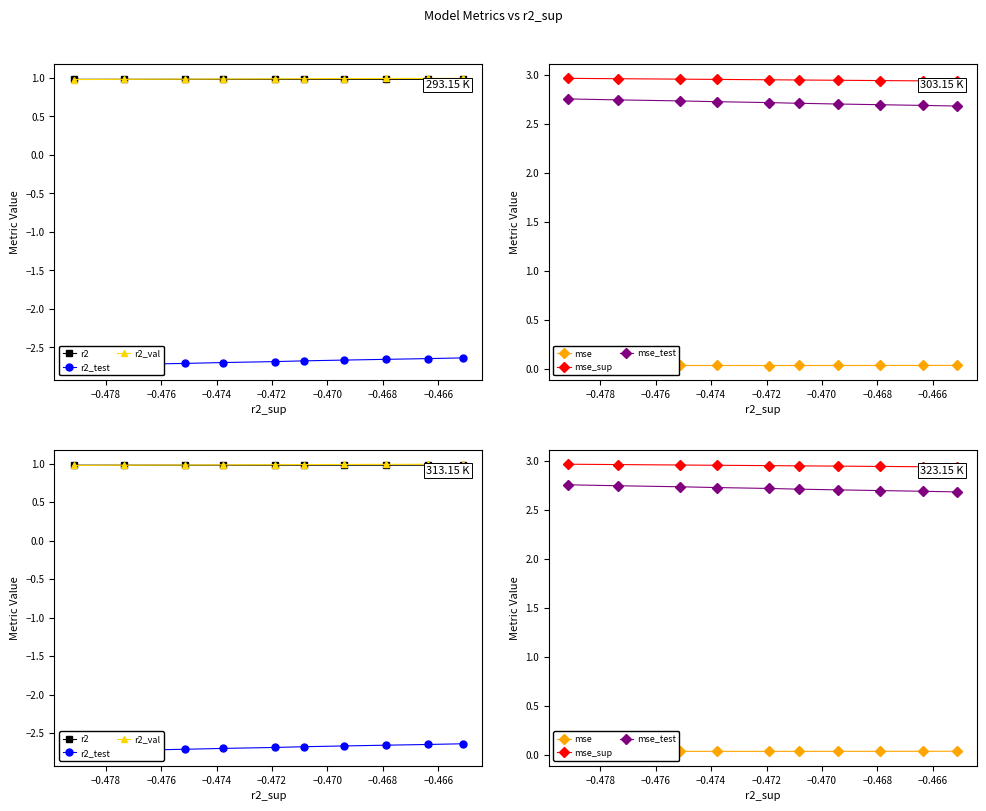

How many mse values are between 0 and 1?

10